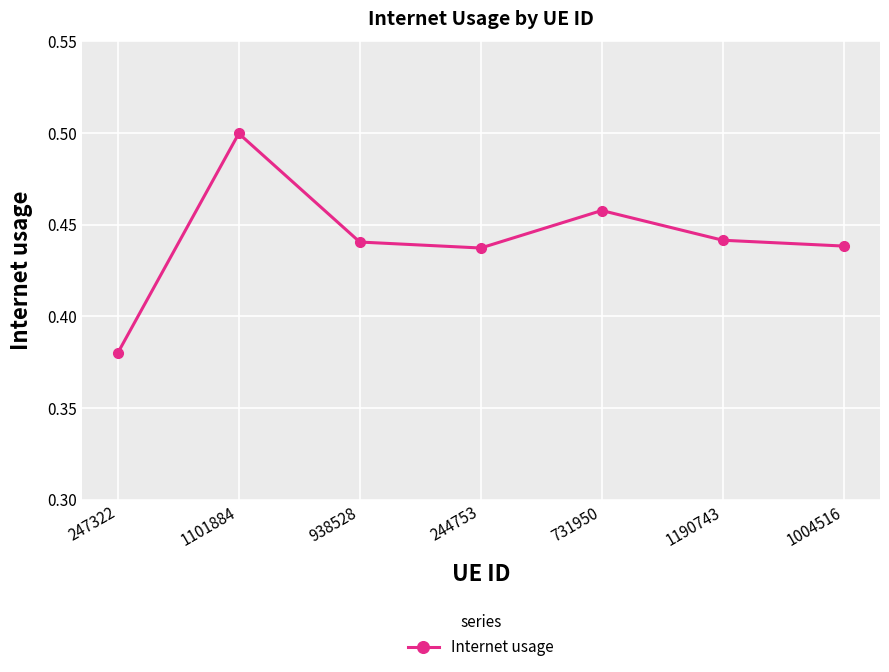

Which label corresponds to the largest value in the chart?

1101884